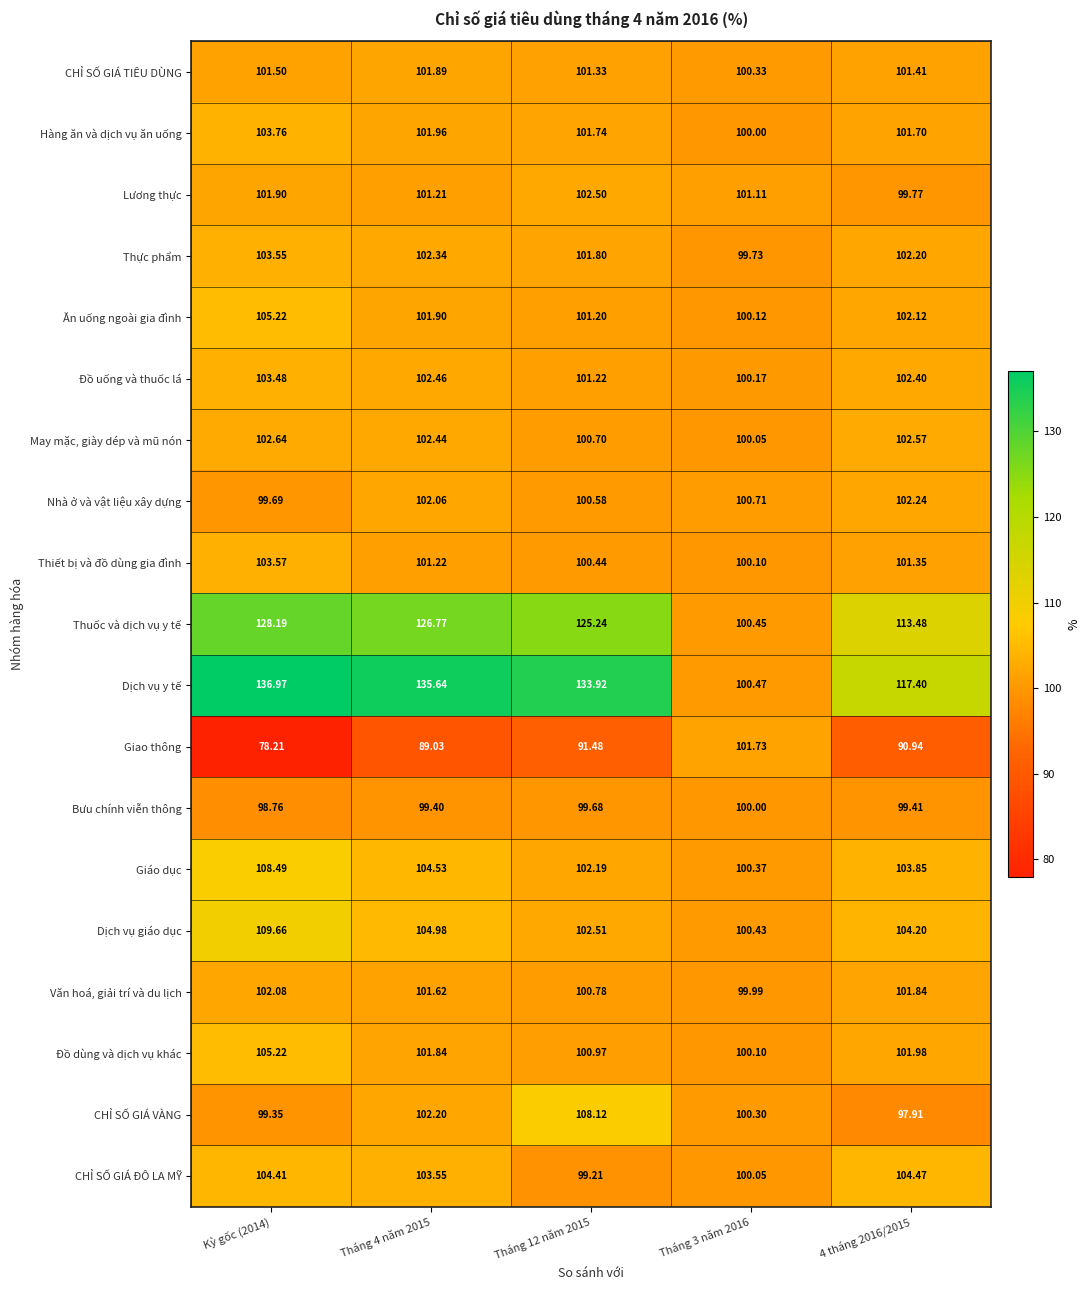

Between Tháng 4 năm 2015 and Tháng 12 năm 2015, which series saw the biggest shift?

CHỈ SỐ GIÁ VÀNG